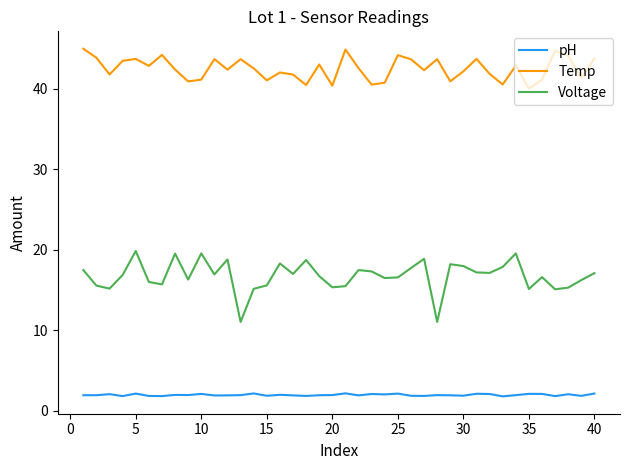

What is the maximum value for Temp?

45.0